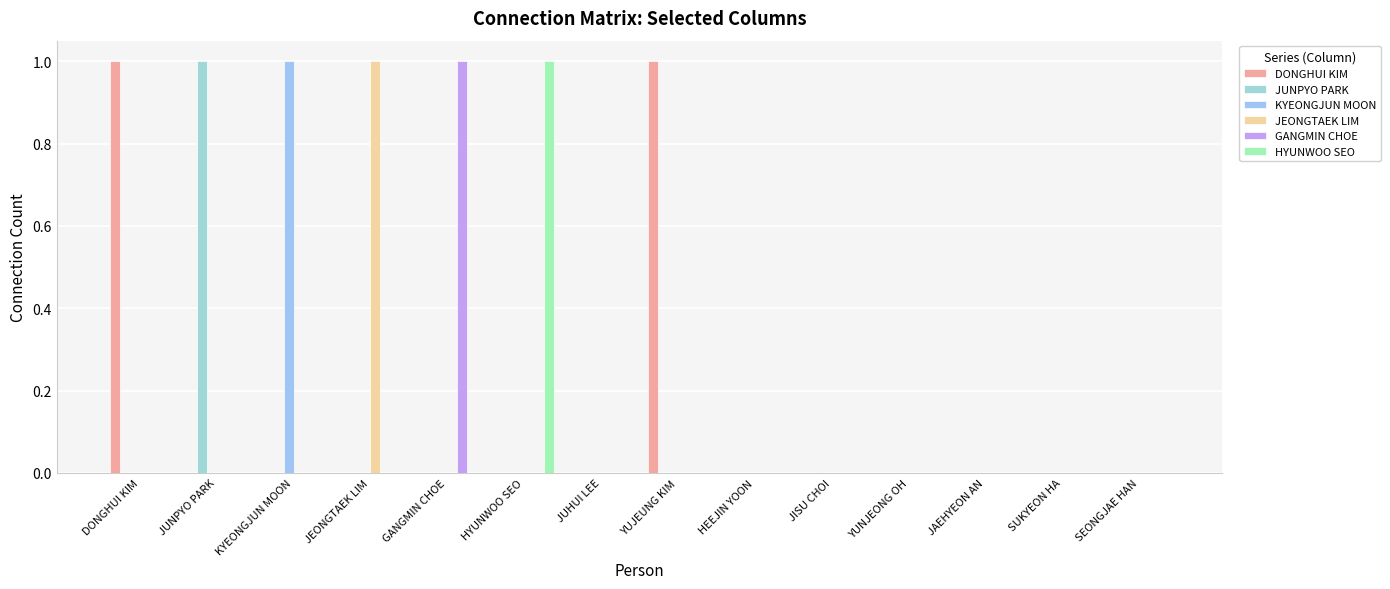

Which series changed the most between KYEONGJUN MOON and JAEHYEON AN?

KYEONGJUN MOON